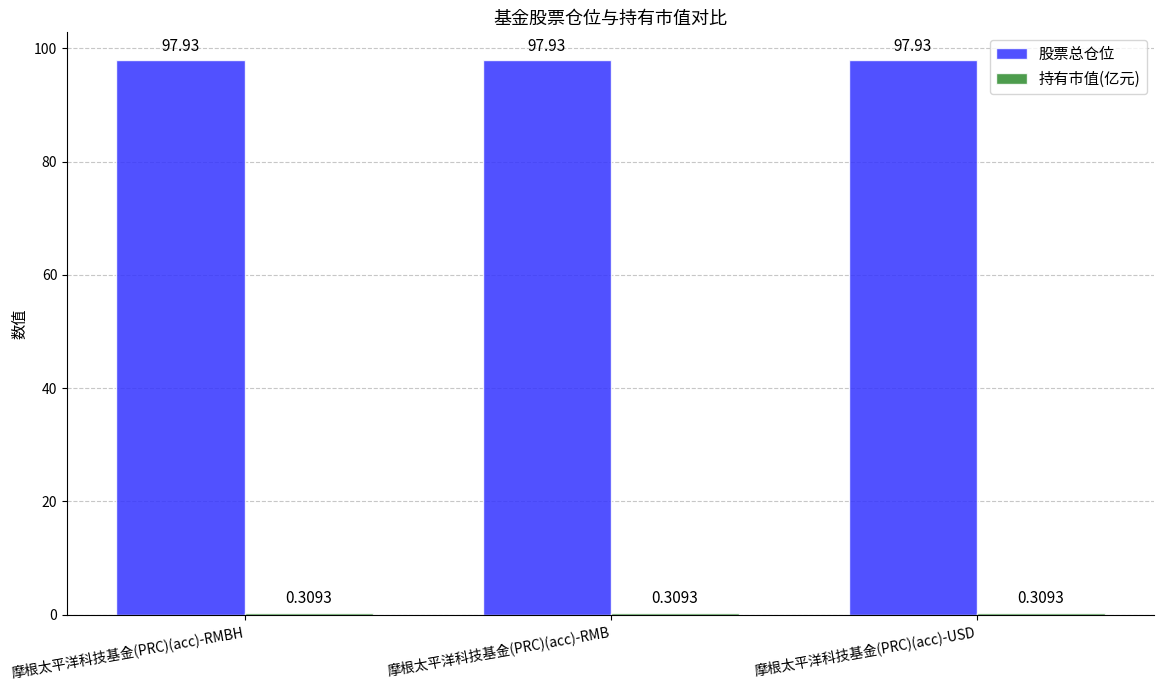

Is it true that 股票总仓位 equals 149.7 at 摩根太平洋科技基金(PRC)(acc)-USD?

False